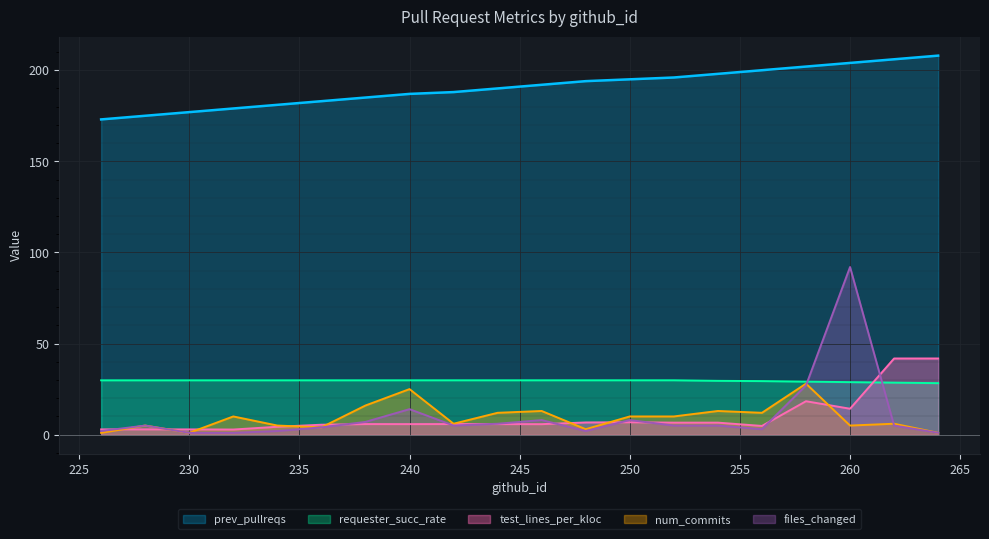

How many distinct data groups are displayed?

5